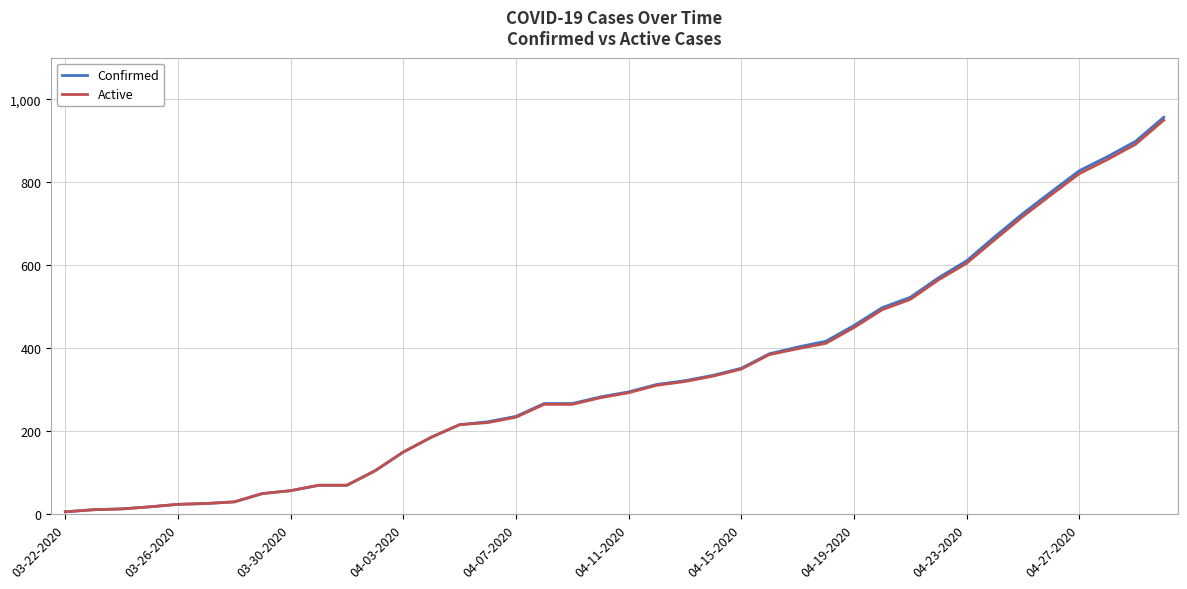

What is the highest value of the Active series?

950